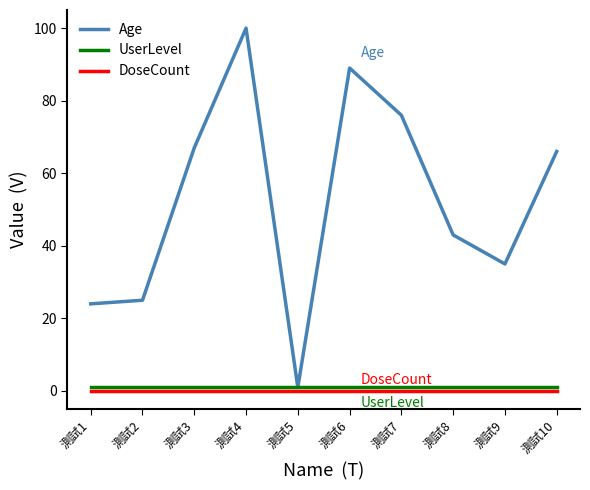

What is the difference between the second highest and minimum values in the Age series?

88